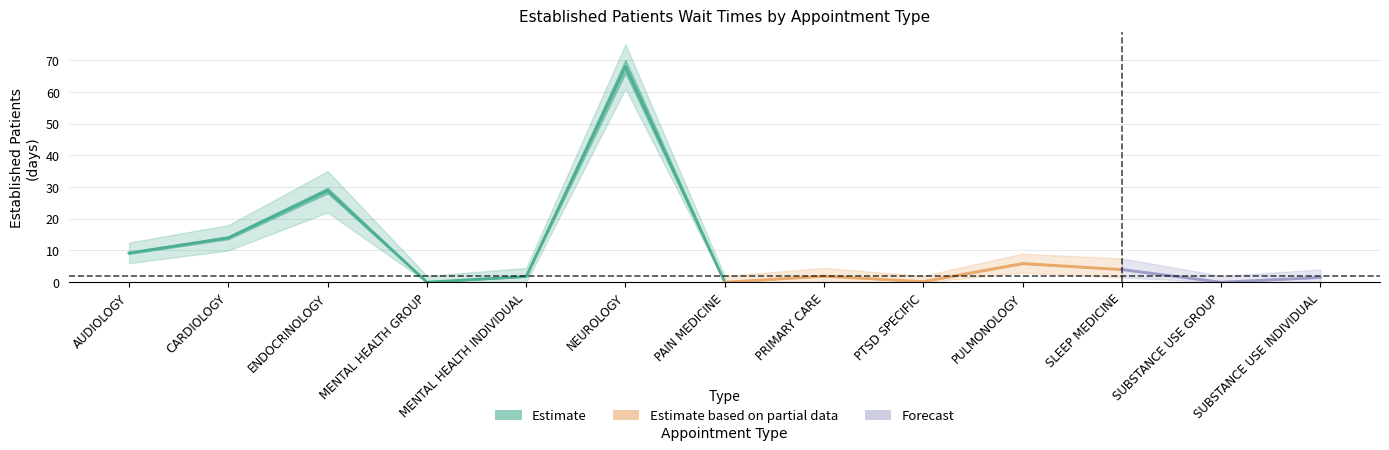

What is the label of the 10th point from the right?

MENTAL HEALTH GROUP